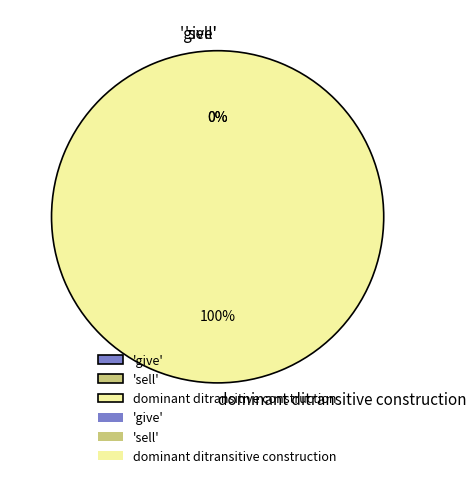

Combined, what portion of the pie is 'give' and dominant ditransitive construction?

100.0%